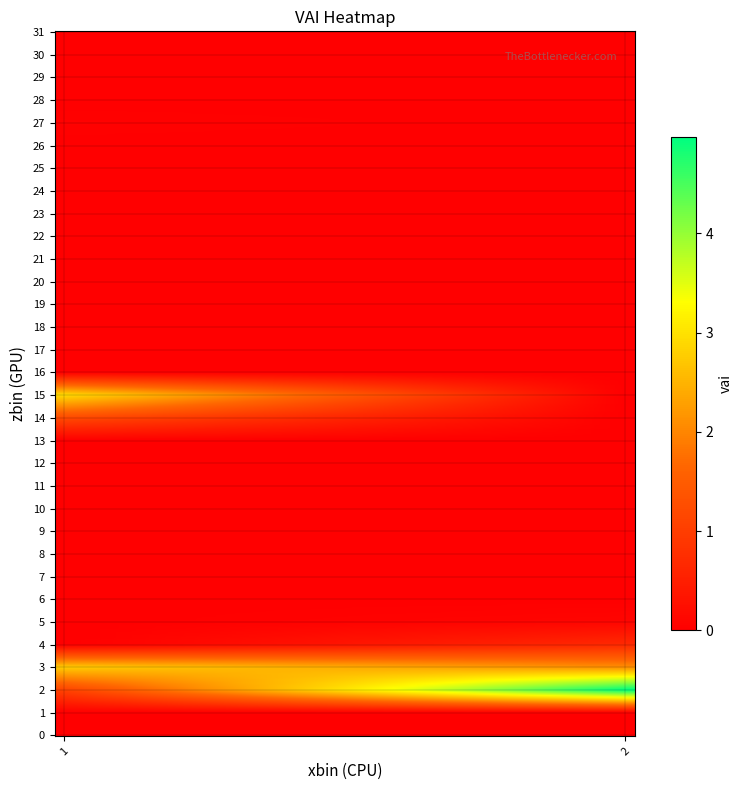

Which series has the largest range (max minus min)?

2